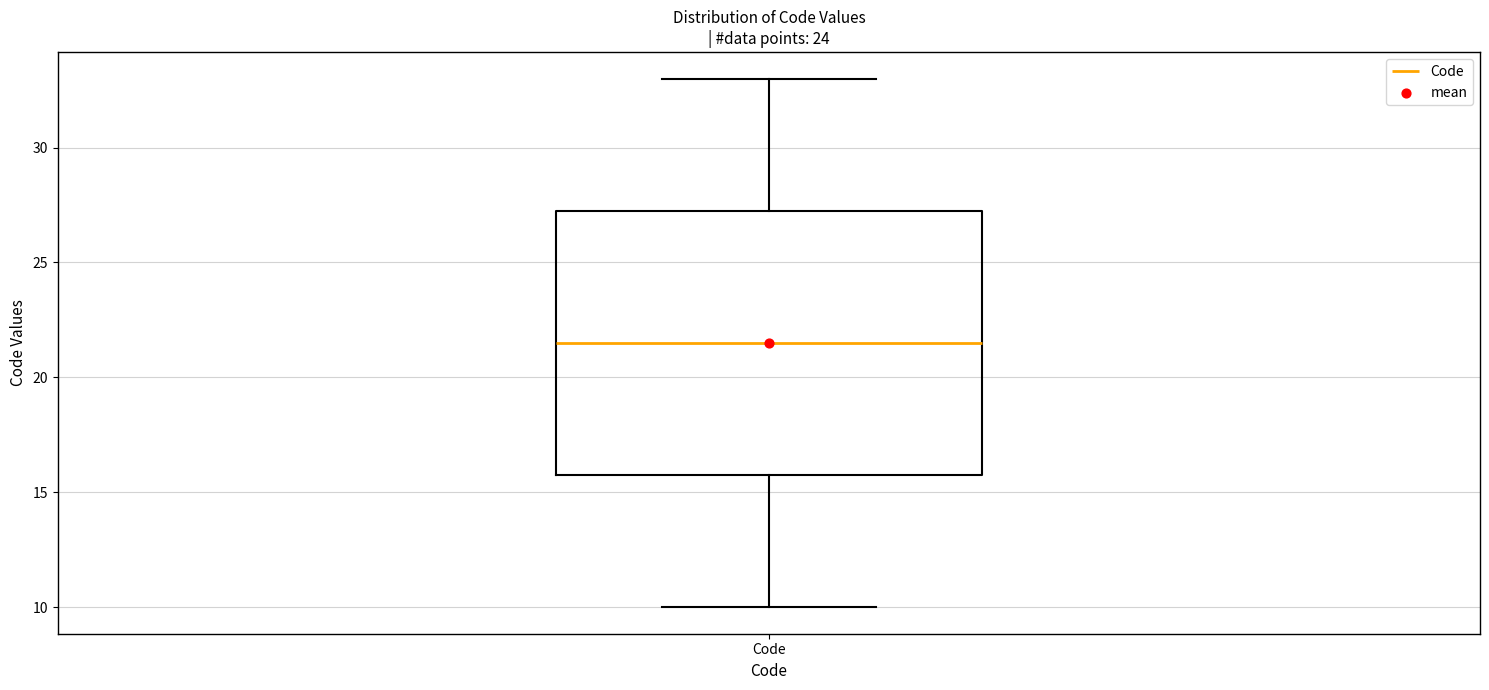

Where is the upper edge of the box for Code on the y-axis? The values are not printed on the chart, so give them approximately, as read against the axis.

27.5